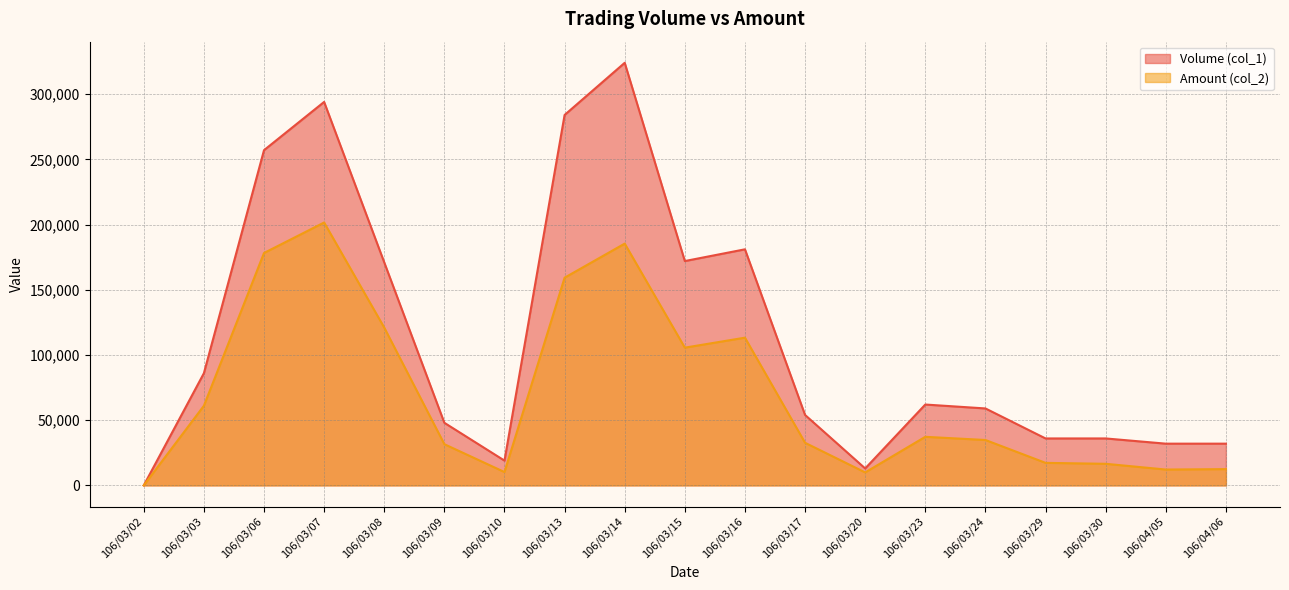

How many values in Amount (col_2) (line) are above zero?

18